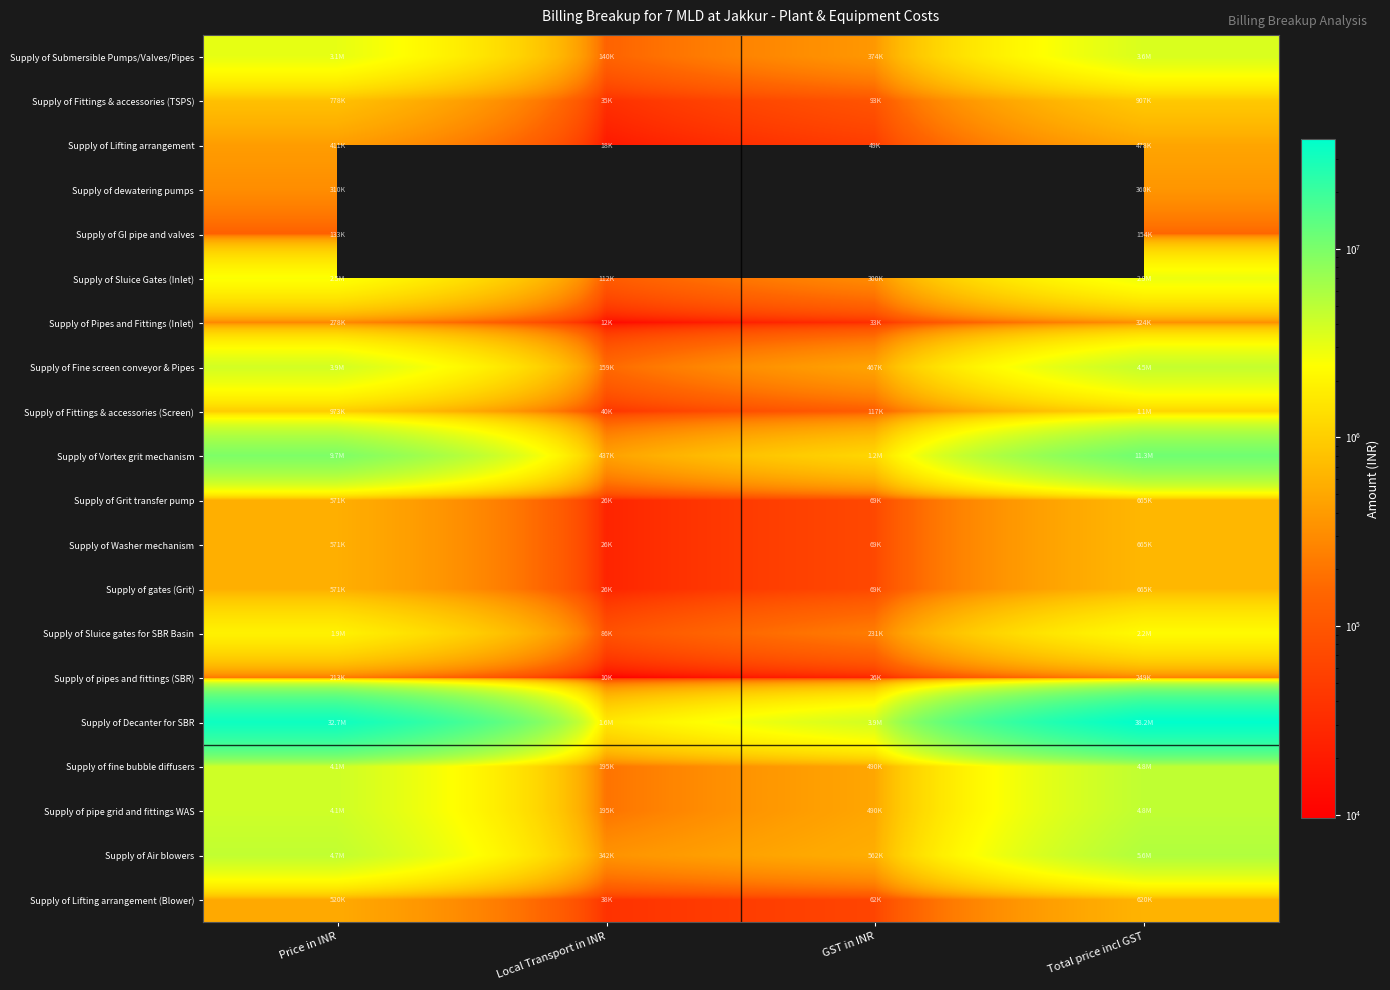

Is the value of Supply of Pipes and Fittings (Inlet) at Local Transport in INR greater than the value of Supply of Lifting arrangement at Price in INR?

No